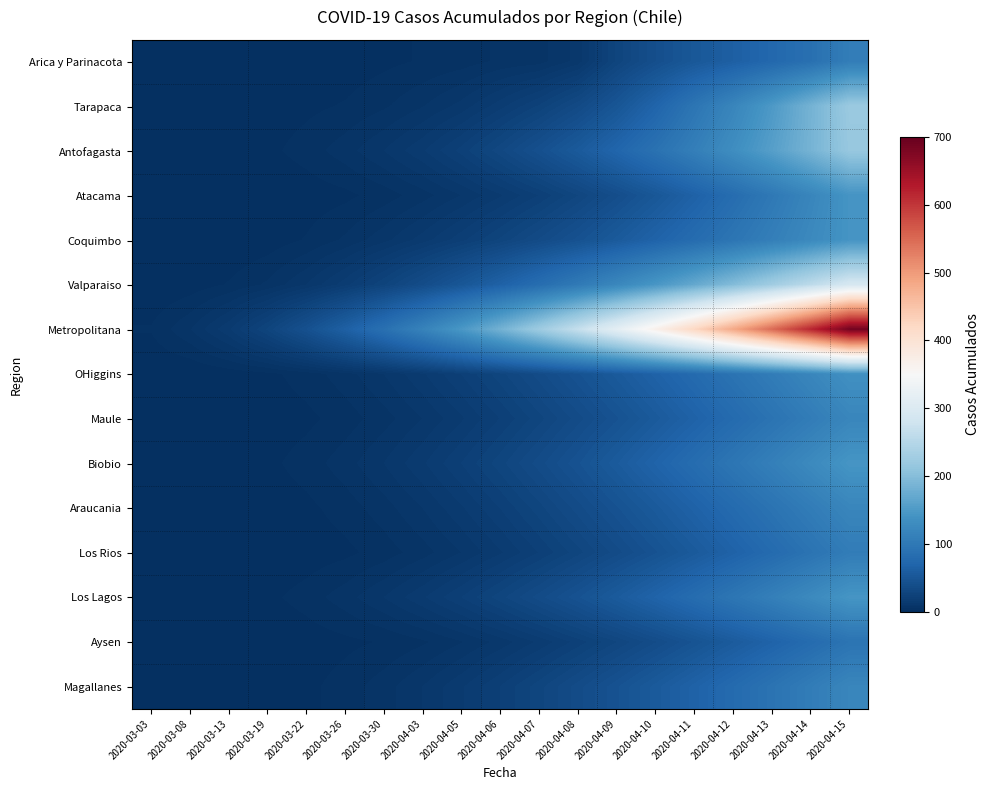

Which label corresponds to the largest value in the chart?

2020-04-15